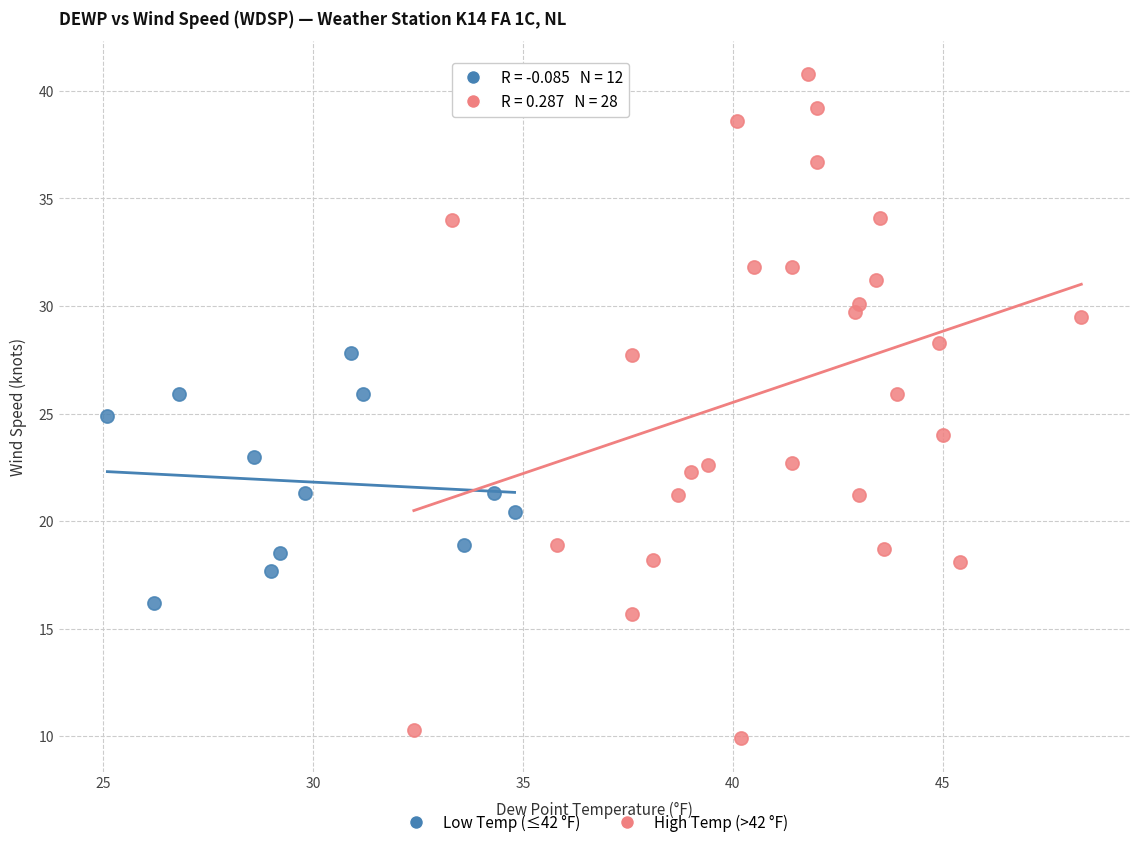

Which series reaches the maximum Y coordinate?

High Temp (>42 °F)